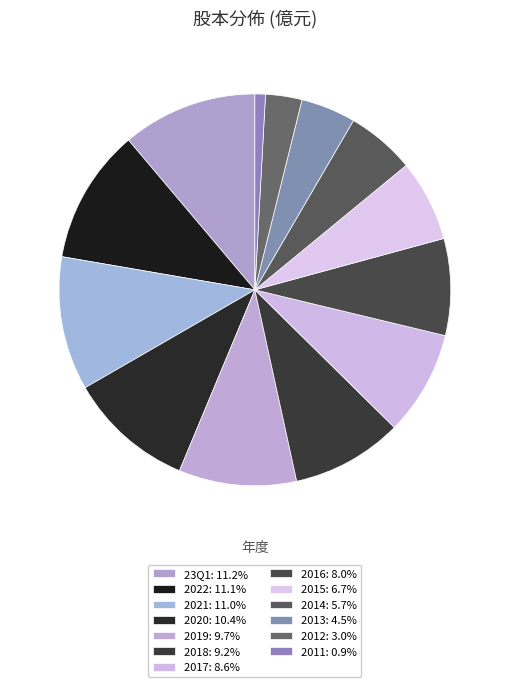

Which has a higher value, 2013 or 2011?

2013